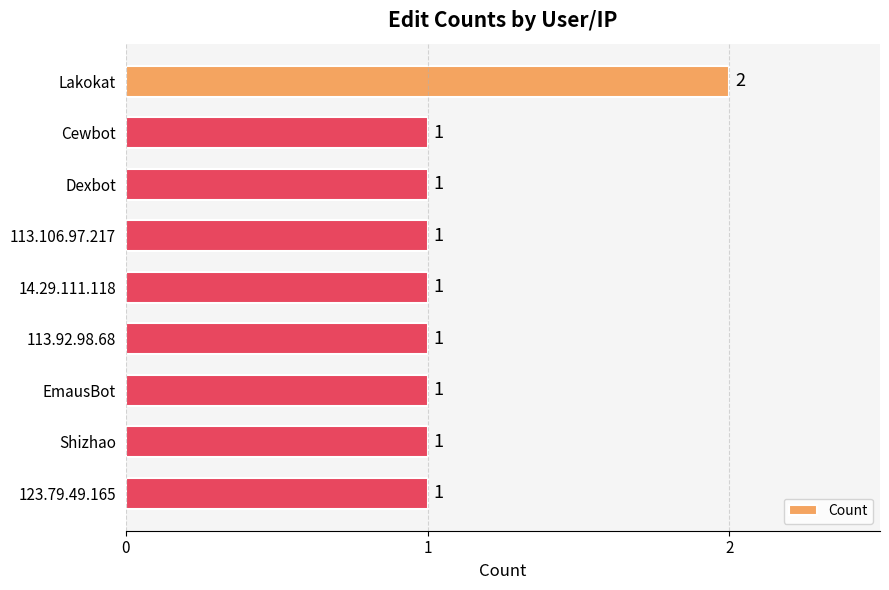

How many values are between 1 and 2?

9